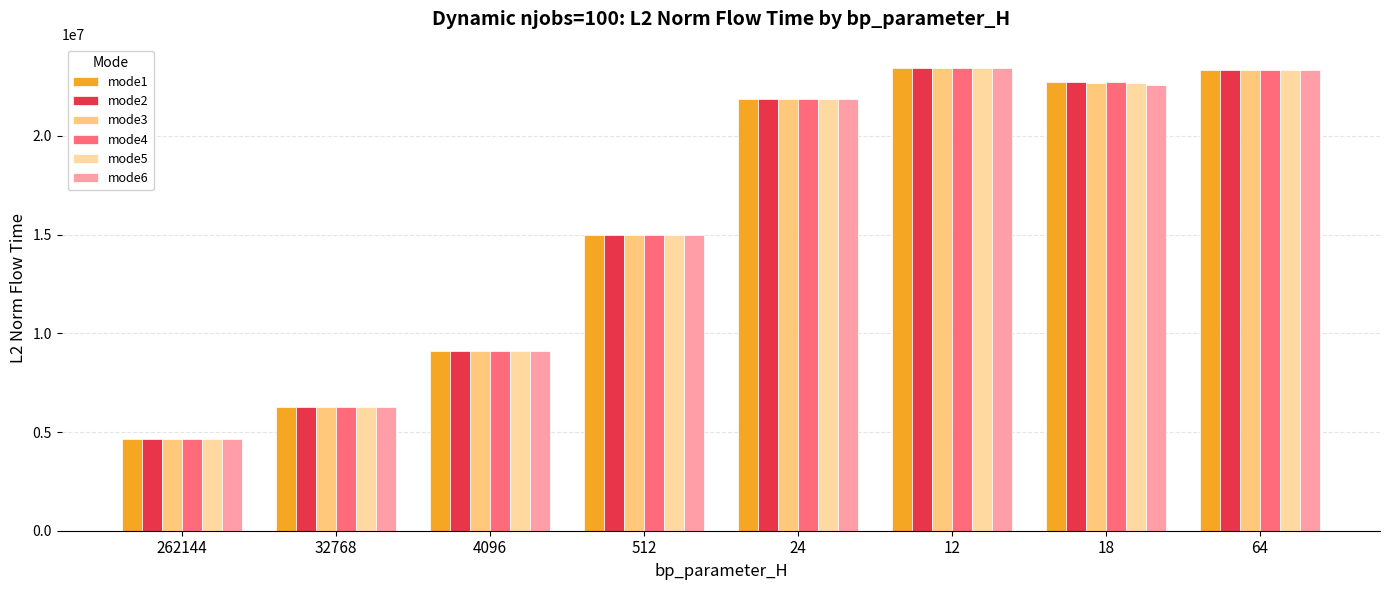

What is the spread (max minus min) of values at 12?

39525.2